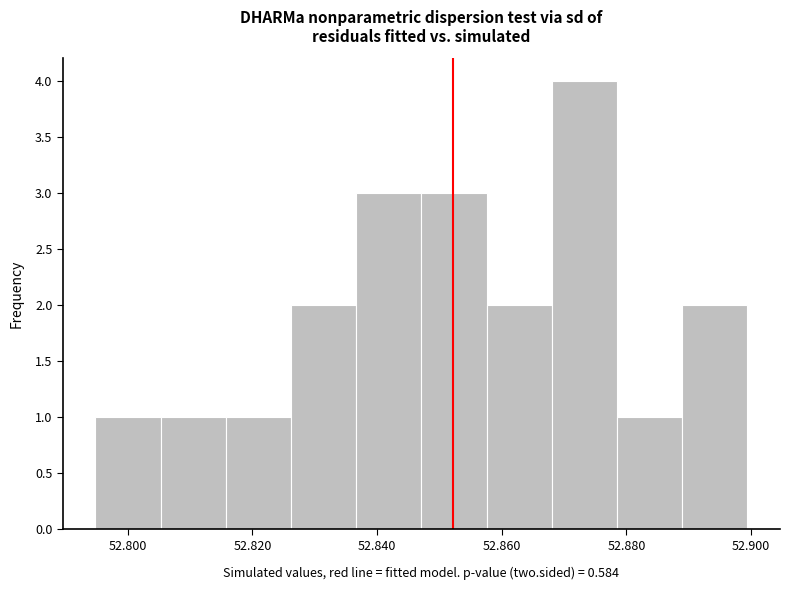

Reading left to right, transcribe this chart: for each bar, give the range it covers on the x-axis and its height. Neither the bar edges nor the heights are printed on the chart, so give them approximately, as read against the axes.

52.794 to 52.806: 1
52.806 to 52.816: 1
52.816 to 52.826: 1
52.826 to 52.836: 2
52.836 to 52.848: 3
52.848 to 52.858: 3
52.858 to 52.868: 2
52.868 to 52.878: 4
52.878 to 52.888: 1
52.888 to 52.900: 2